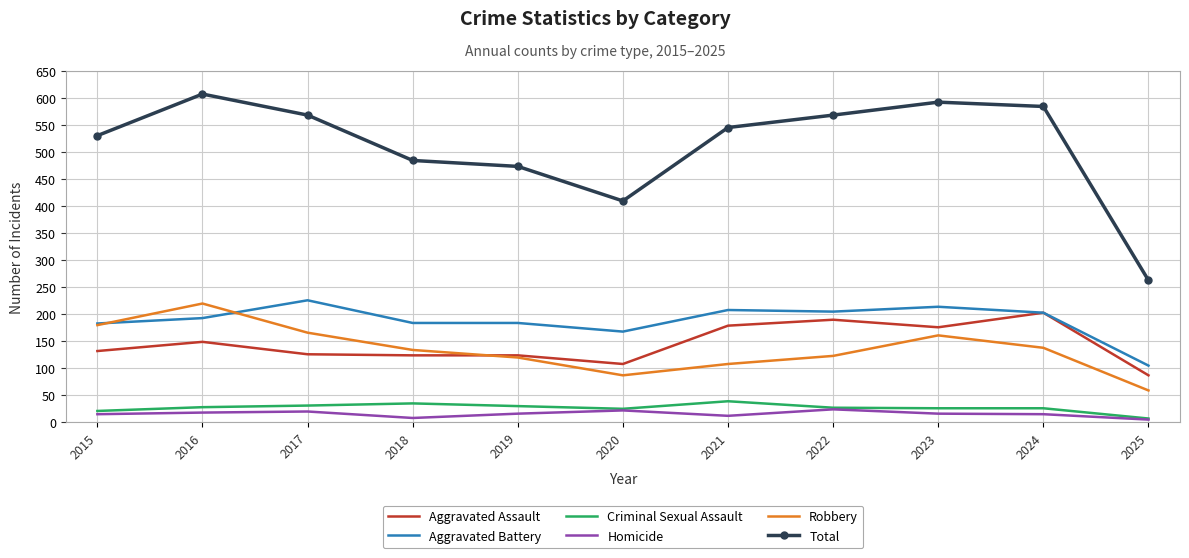

True or false: Criminal Sexual Assault has a value of 60 at 2018.

False